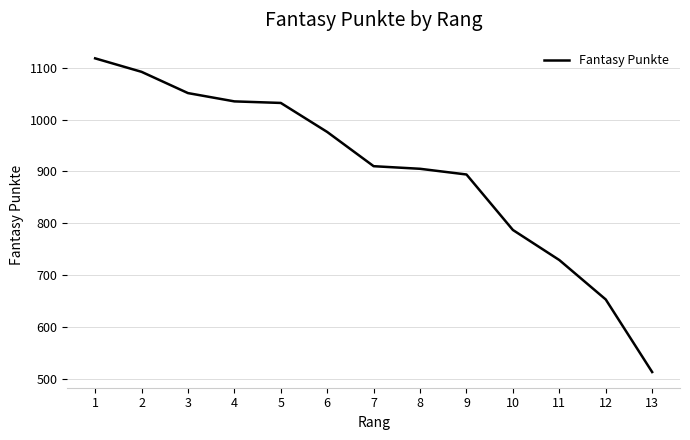

What is the change in value from 2 to 12?

-439